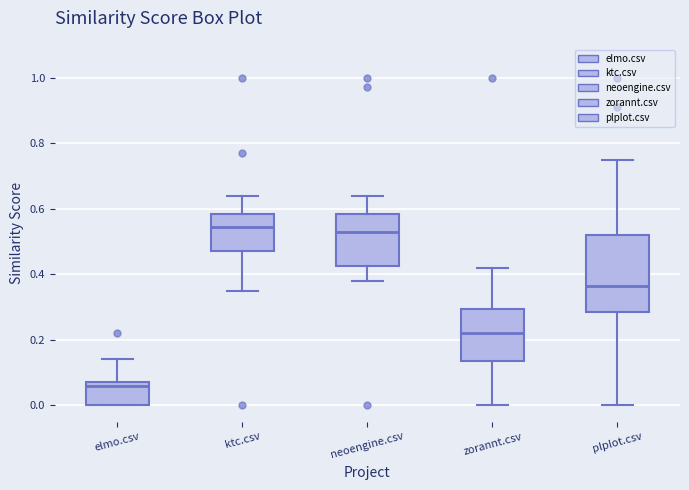

Where does the median line of the box for neoengine.csv sit on the y-axis? The values are not printed on the chart, so give them approximately, as read against the axis.

0.54